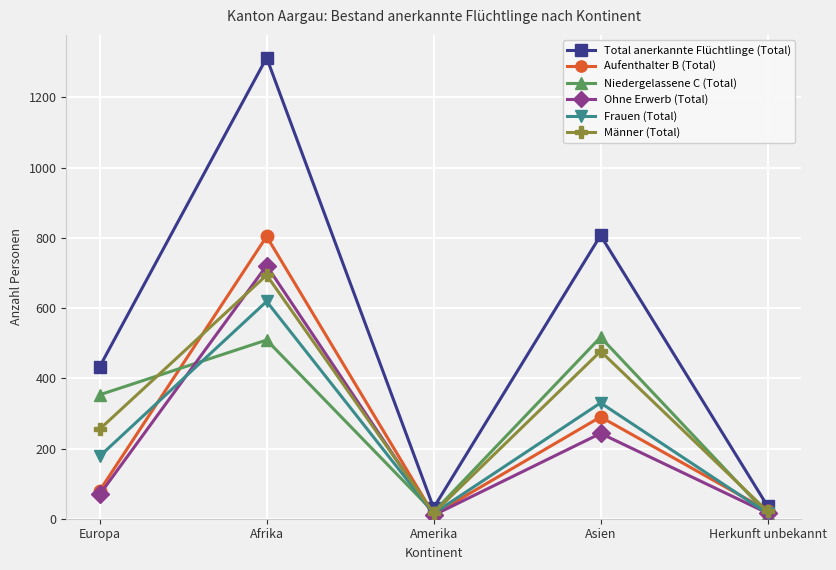

What is the difference between the Aufenthalter B (Total) values at Europa and Amerika?

68